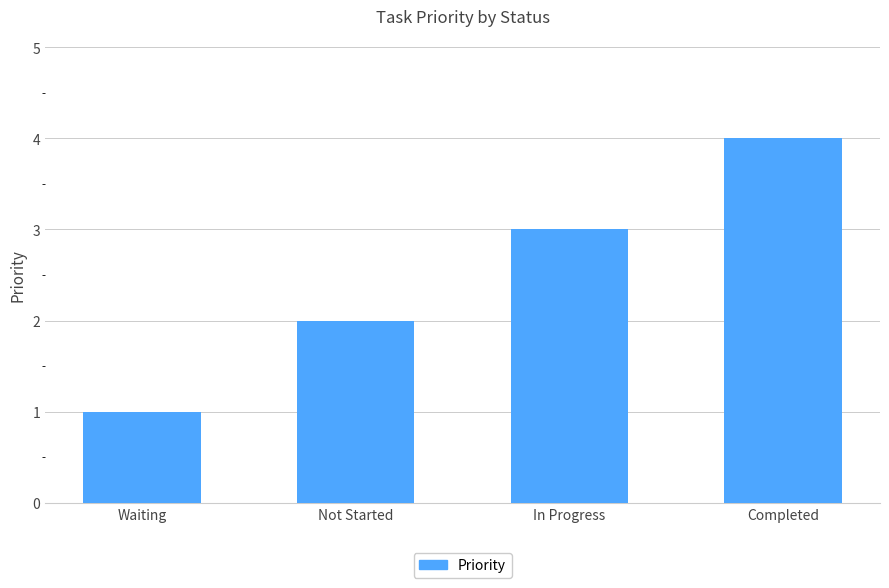

Which label corresponds to the largest value in the chart?

Completed